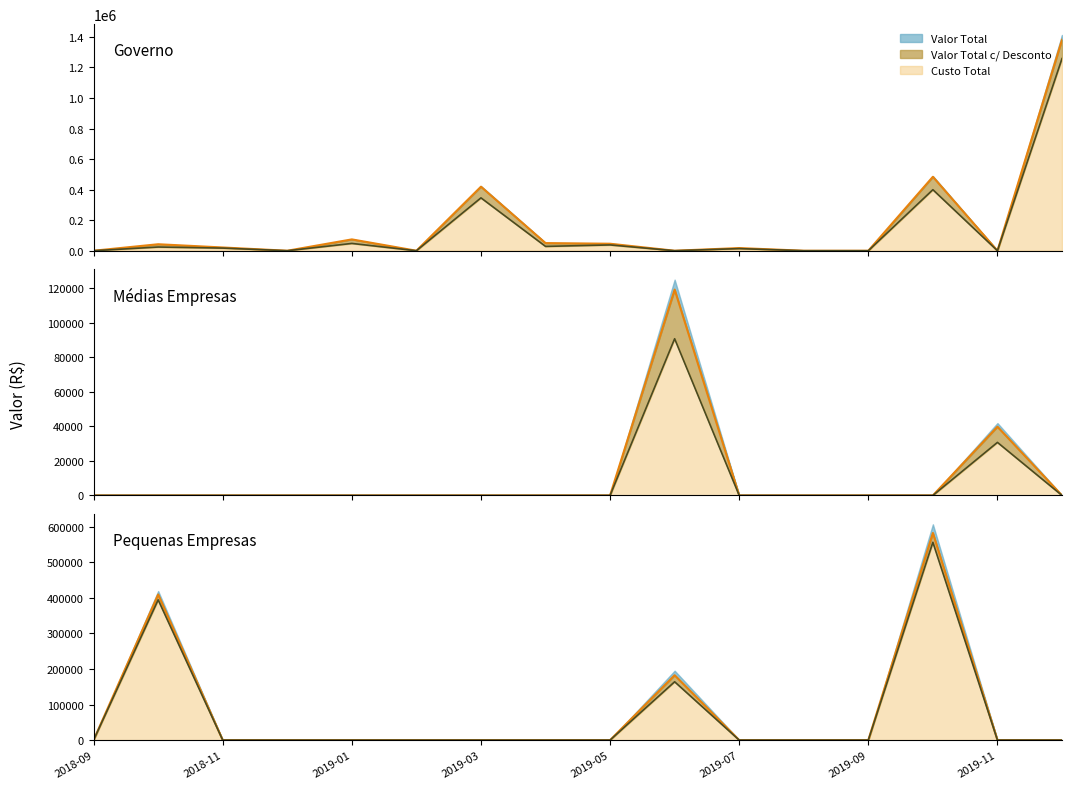

Which series has the widest spread of values?

Linha Valor c/ Desc